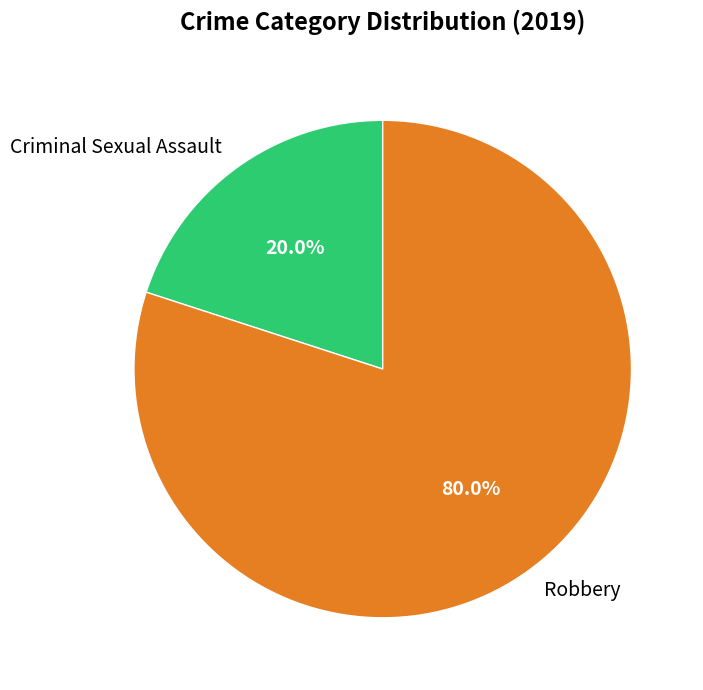

What is the total percentage of Robbery and Criminal Sexual Assault?

100.0%